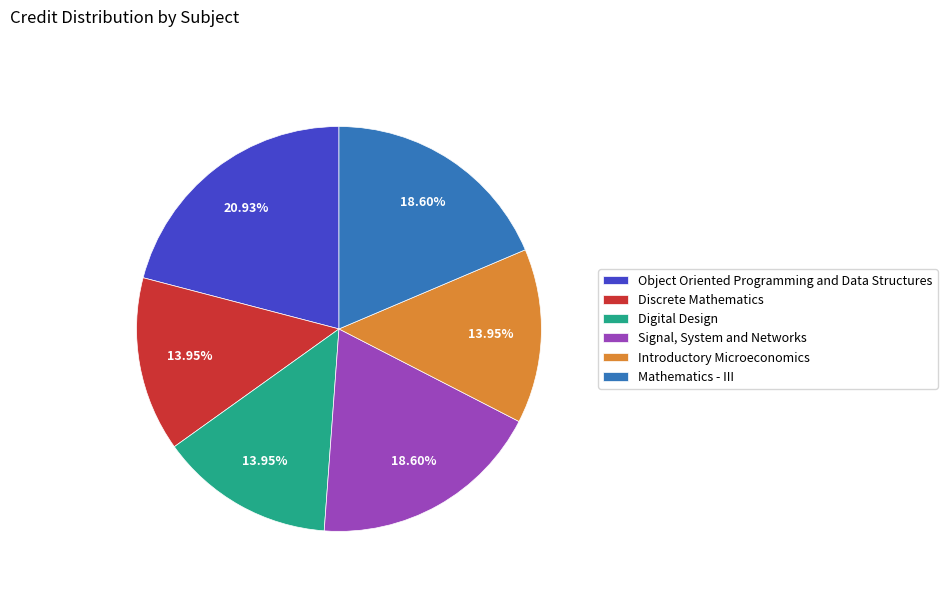

To the nearest percent, what is the average slice percentage?

17%